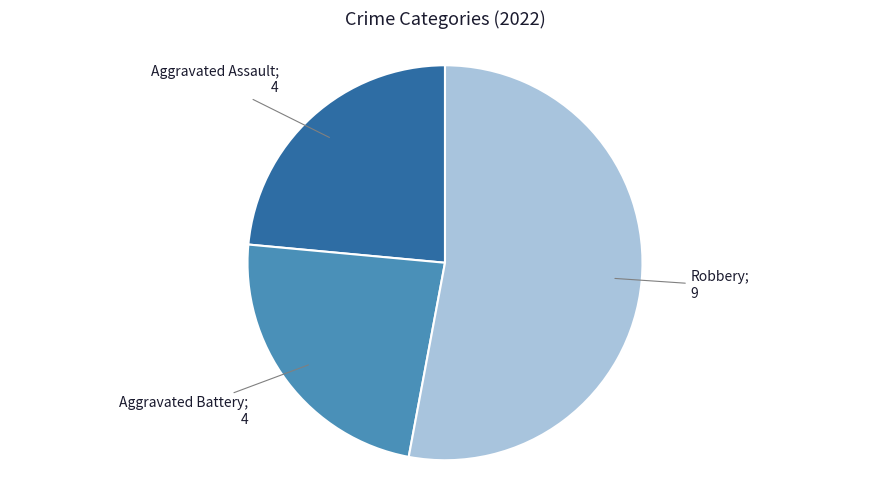

Is there a majority slice in this chart?

Yes